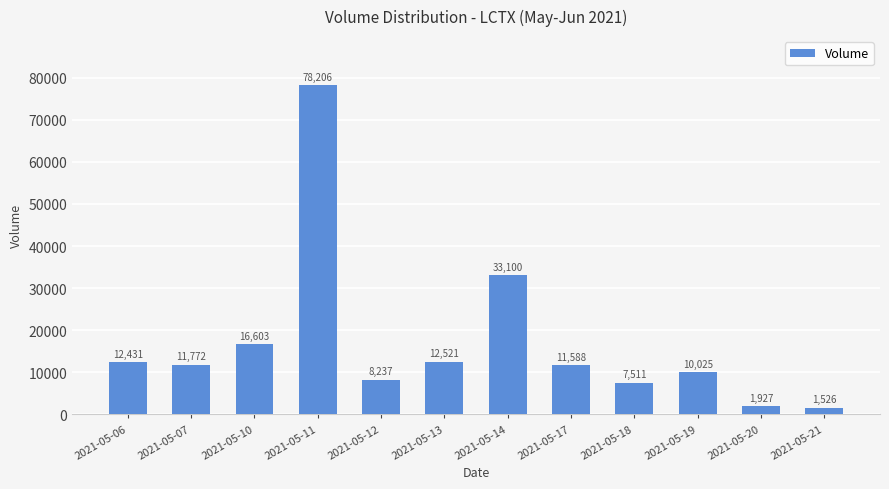

Is it true that the value at 2021-05-12 is 2591?

False